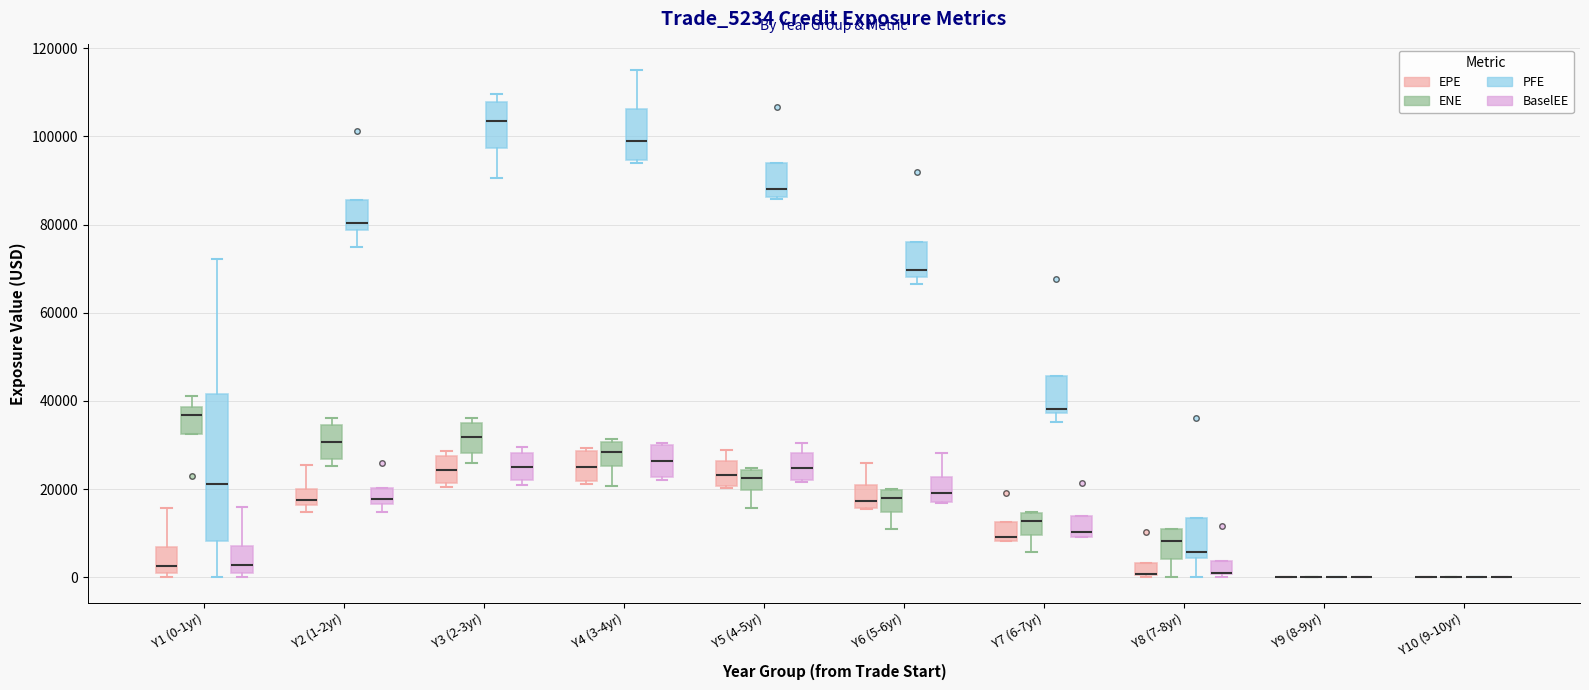

Comparing the boxes themselves (not the whiskers), which one is the tallest?

Y1 (0-1yr) (PFE)